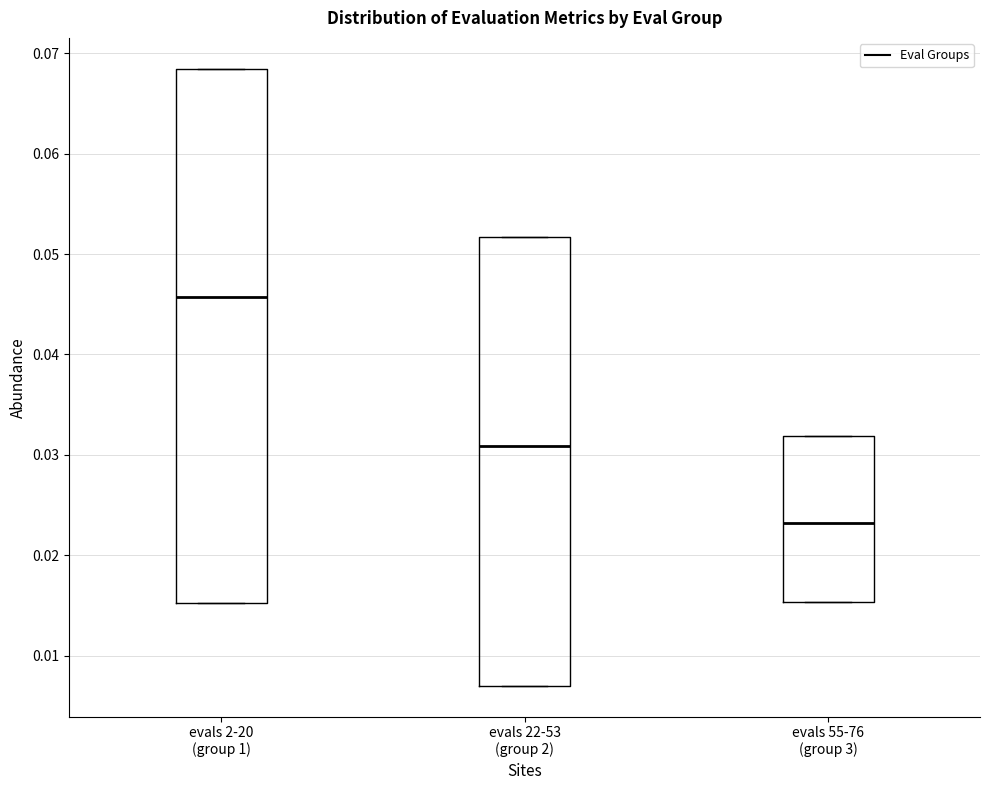

Reading left to right, transcribe this box plot: for each box, give where its median line is, the range the box spans, and where its two whiskers end, as read against the y-axis. The values are not printed on the chart, so give them approximately, as read against the axis.

evals 2-20 (group 1): median 0.046, box 0.015 to 0.068, whiskers 0.015 to 0.068
evals 22-53 (group 2): median 0.031, box 0.007 to 0.052, whiskers 0.007 to 0.052
evals 55-76 (group 3): median 0.023, box 0.015 to 0.032, whiskers 0.015 to 0.032